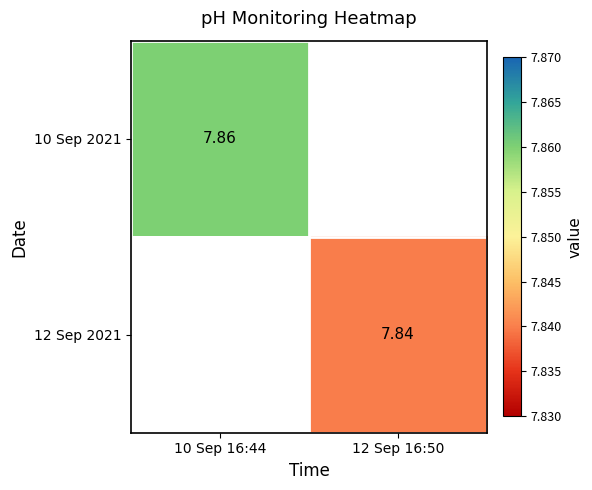

At which label does 12 Sep 2021 reach its minimum?

10 Sep 16:44